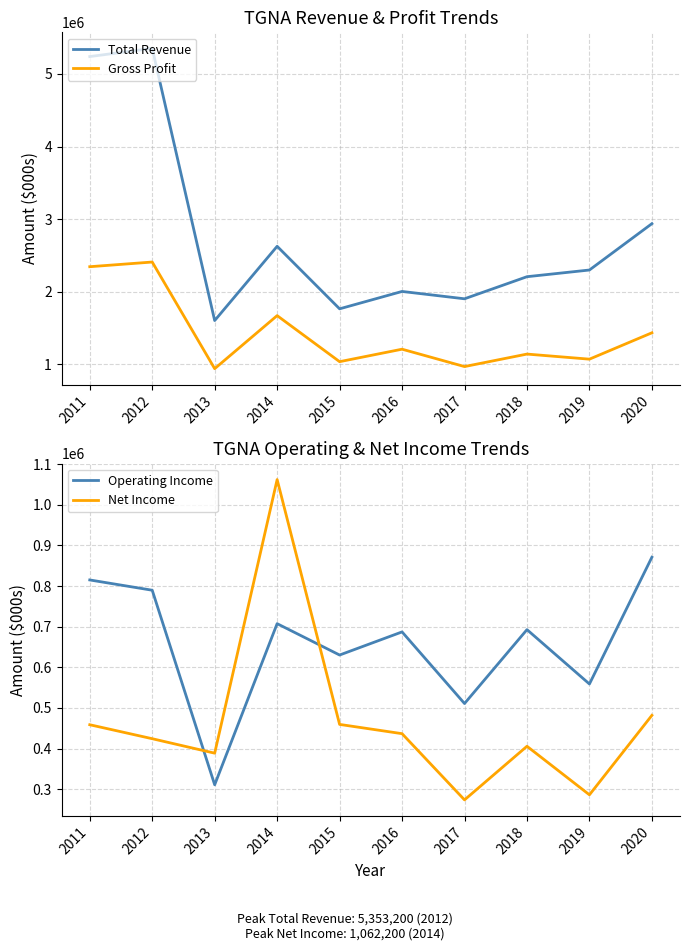

True or false: Gross Profit and Net Income cross at least once.

False